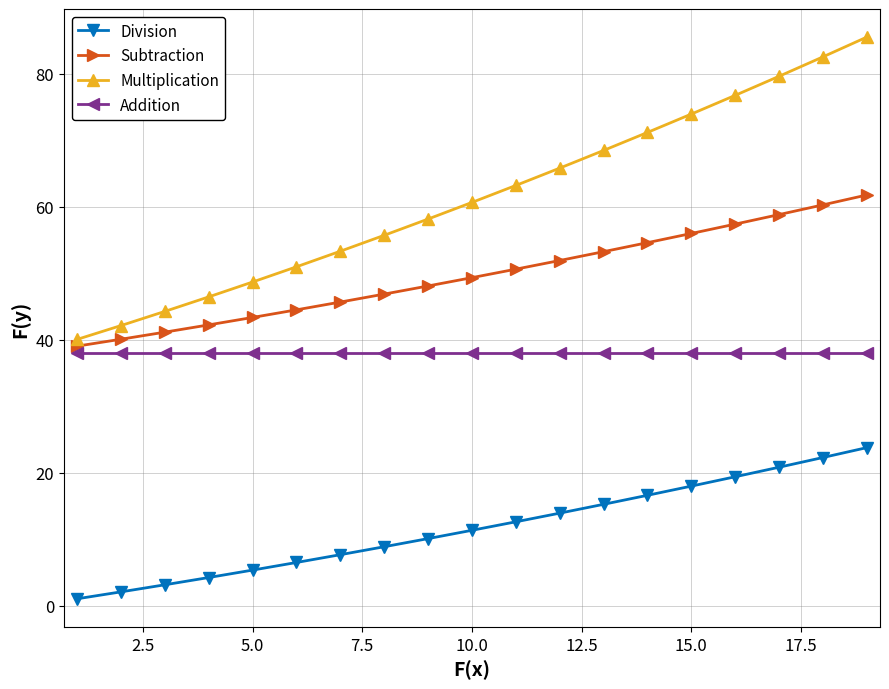

True or false: Addition and Subtraction intersect in this chart.

False